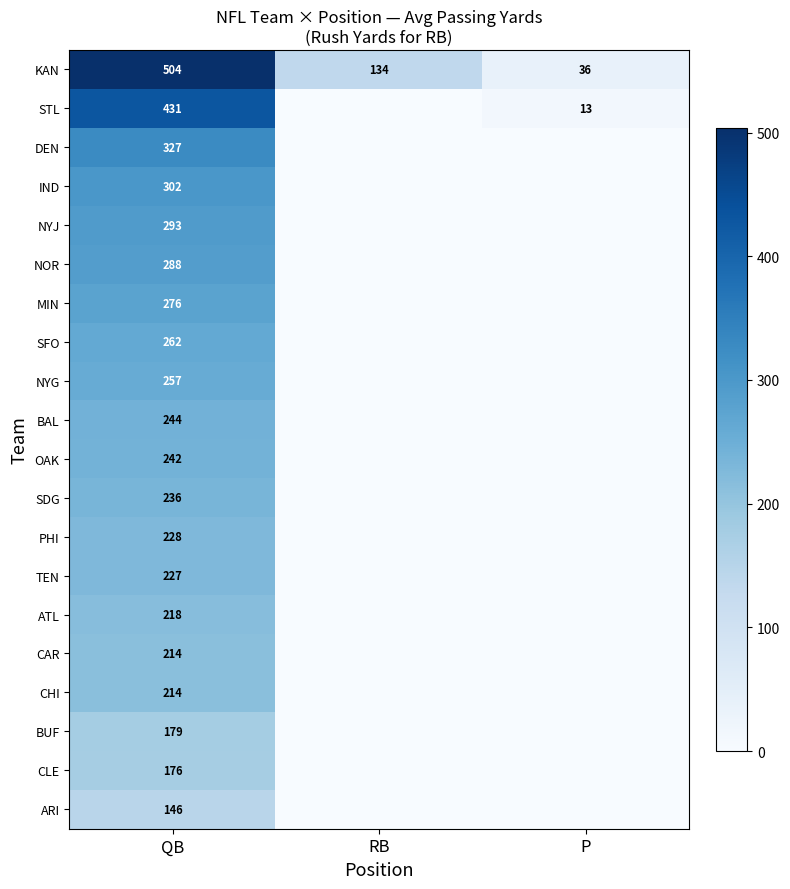

Is the value of NYJ at QB greater than the value of NOR at QB?

Yes